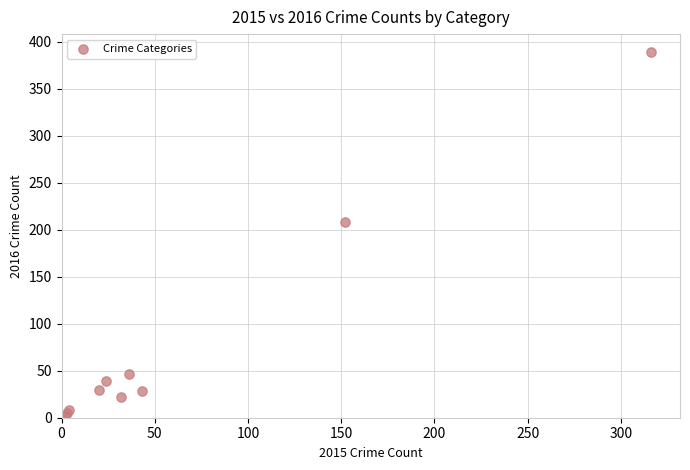

What Y value in the scatter plot is closest to 195?

208